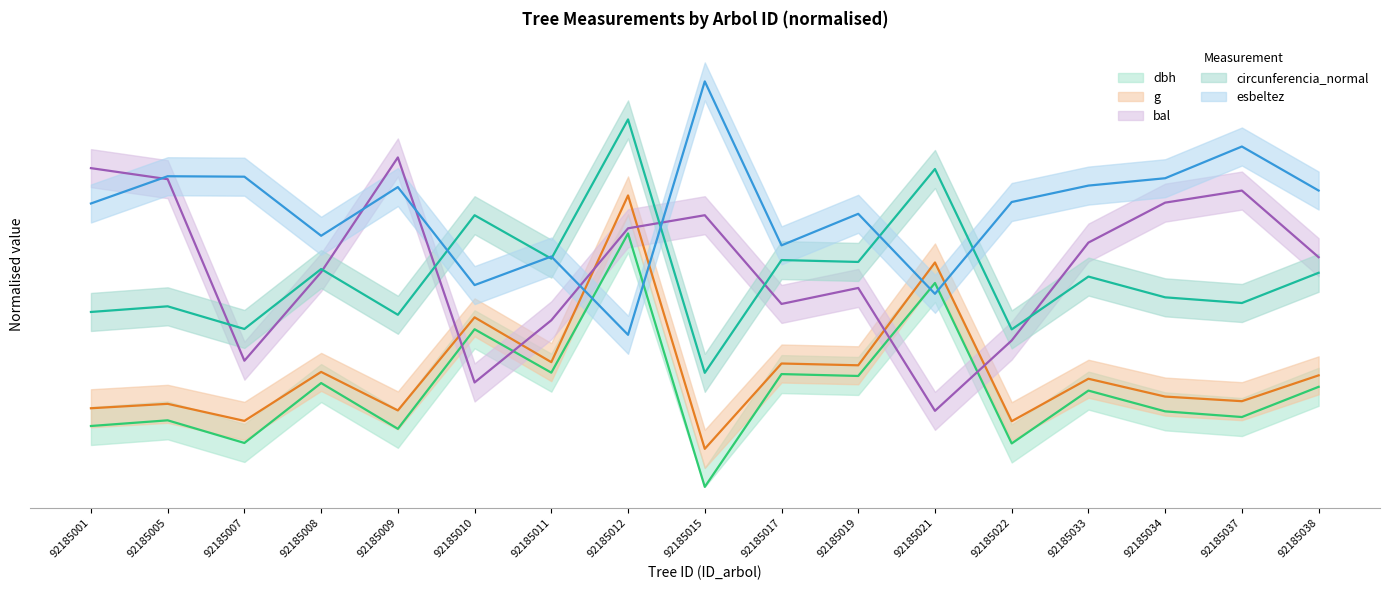

Which series has the widest spread of values?

dbh